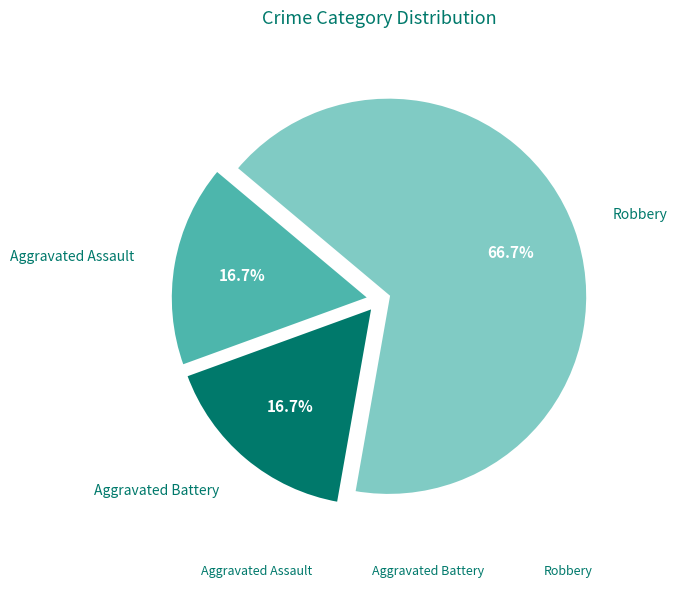

Which has a higher value, Robbery or Aggravated Assault?

Robbery